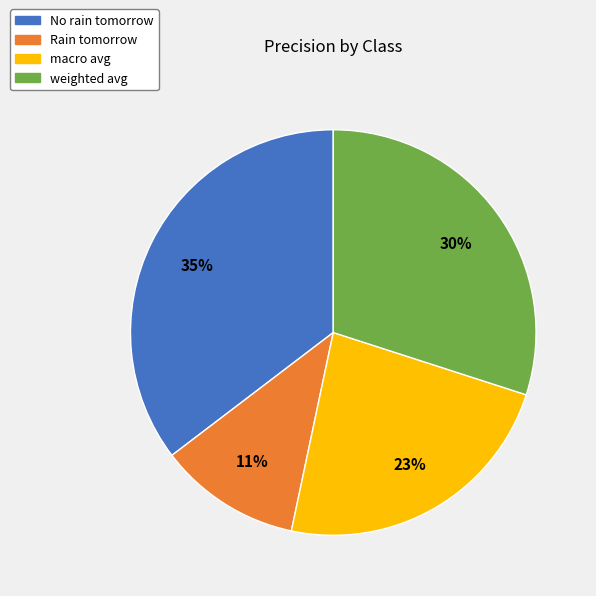

The No rain tomorrow slice represents 46% of the pie. True or false?

False